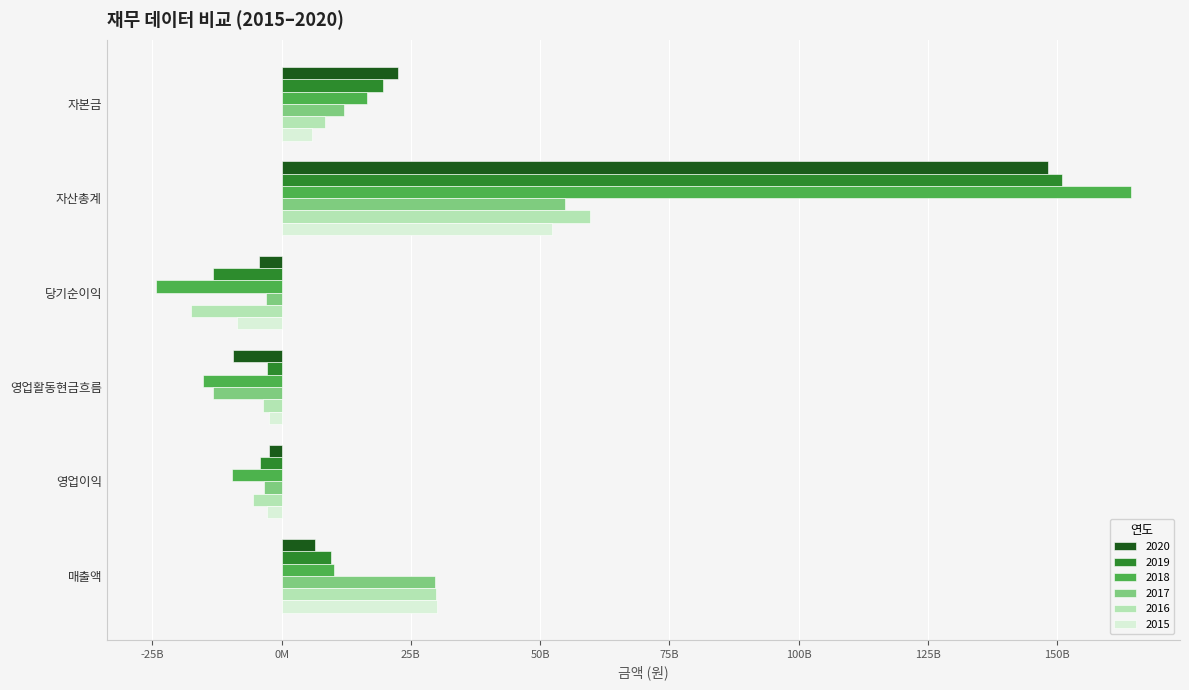

Which series changed the most between 영업활동현금흐름 and 영업이익?

2017